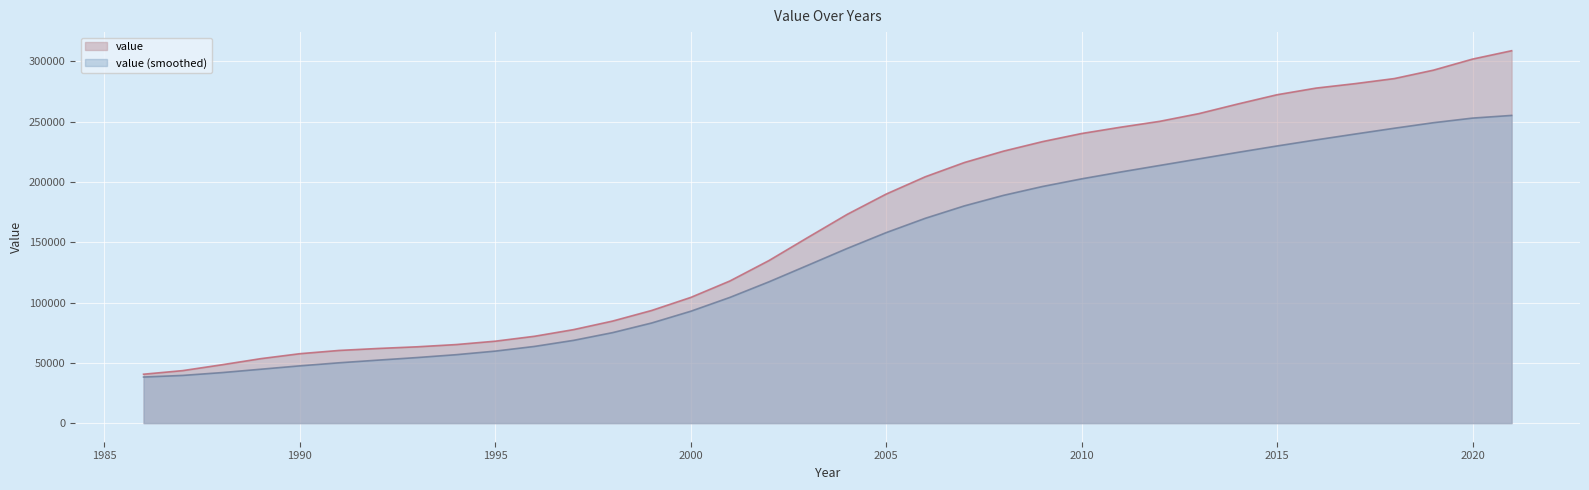

What is the difference between the maximum and minimum values?

268274.2